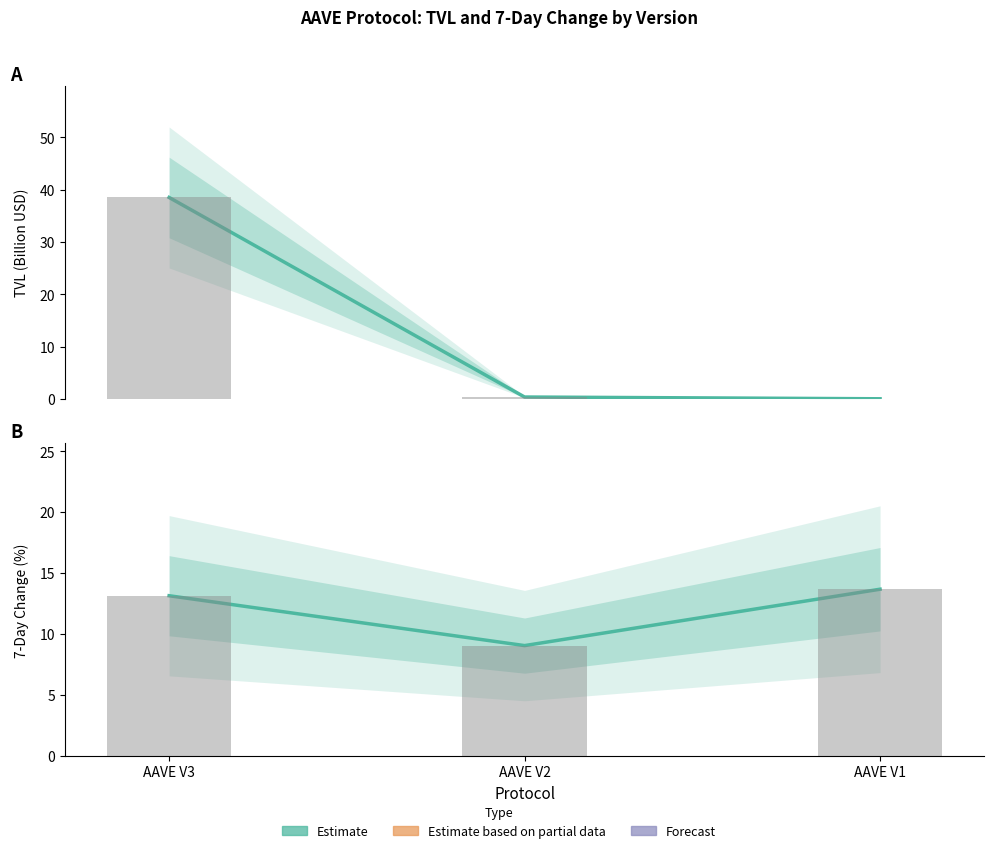

Rank the series by their maximum value, from highest to lowest.

TVL (Bn USD), 7d Change (%)